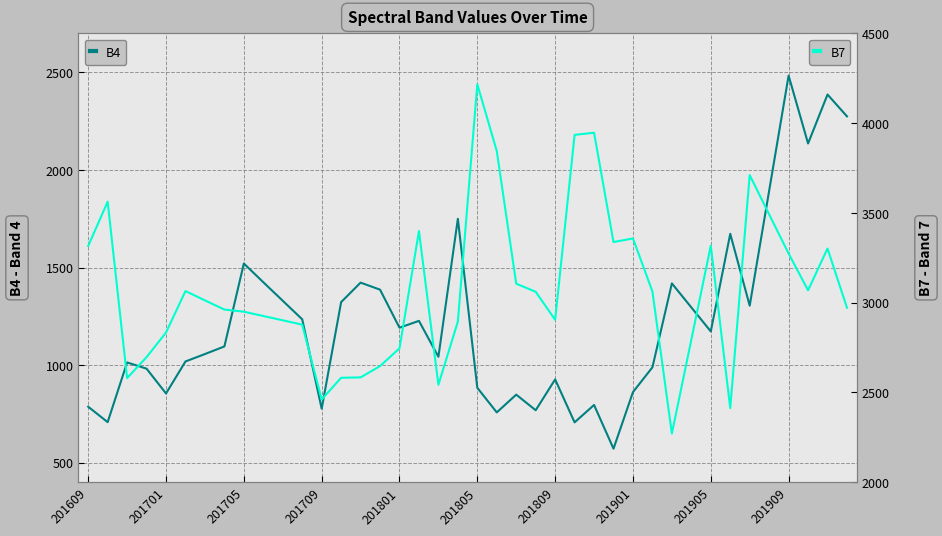

True or false: B7 and B4 intersect in this chart.

False